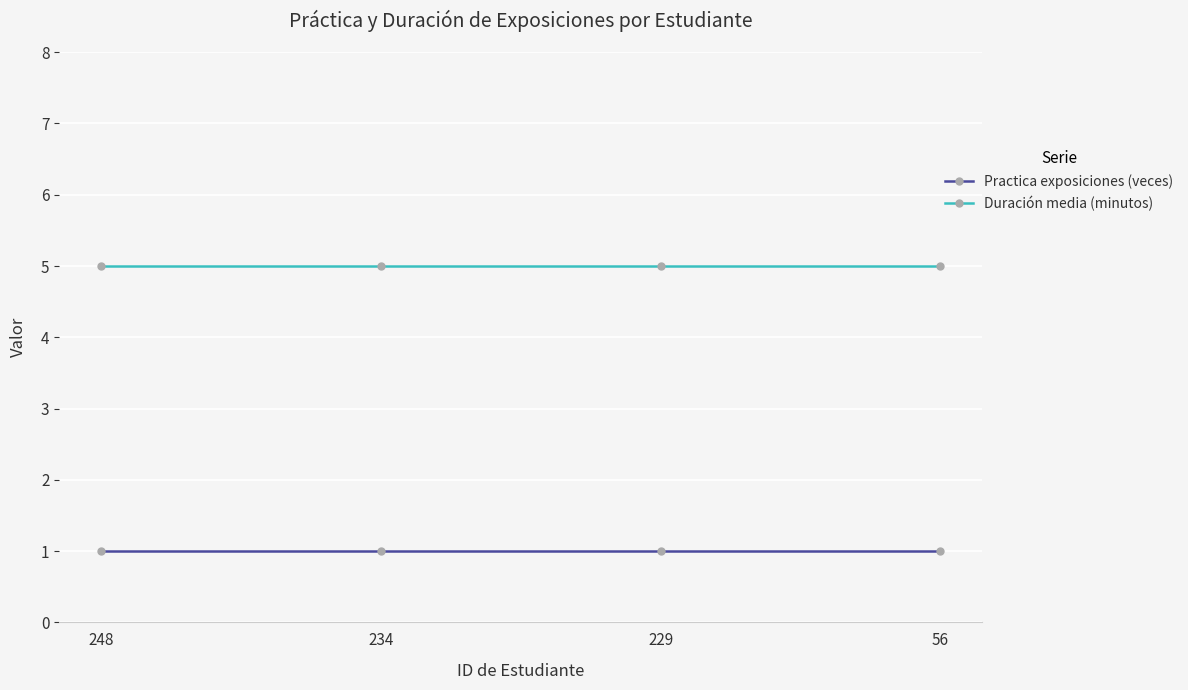

What are all the series names shown in the legend?

Practica exposiciones (veces), Duración media (minutos)